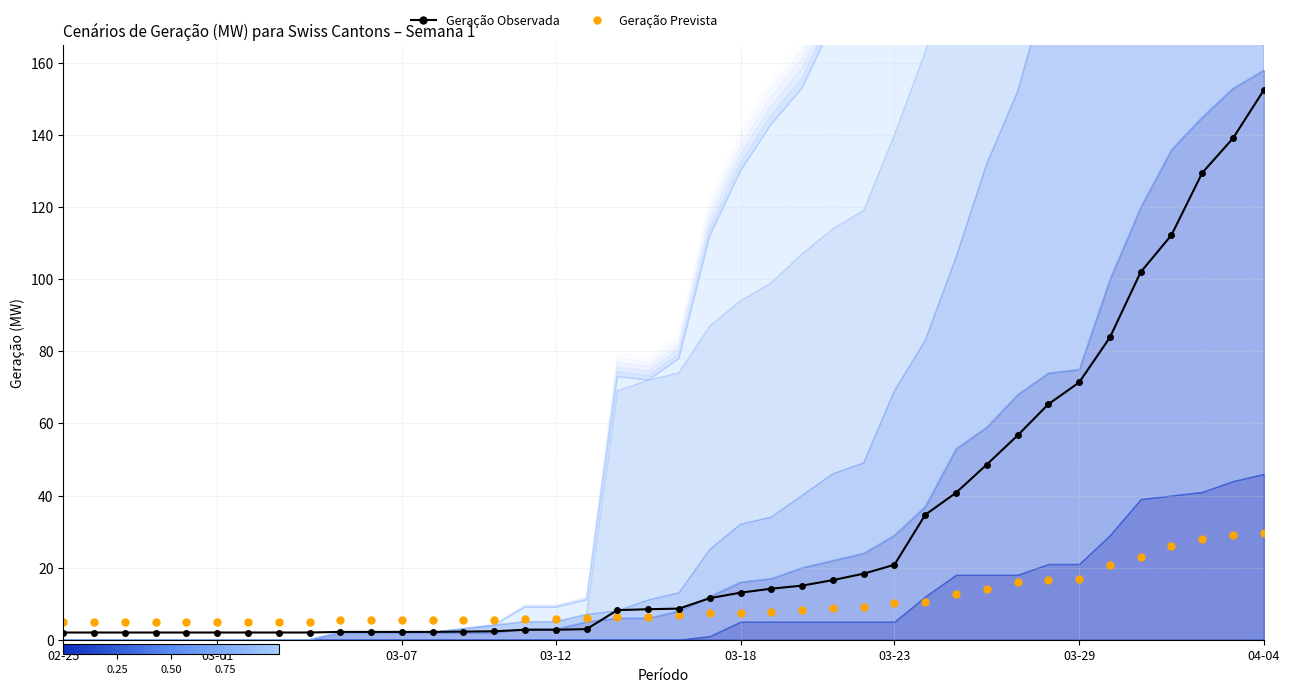

Which series ends up on top after the final intersection of Geração Prevista and Geração Observada?

Geração Observada